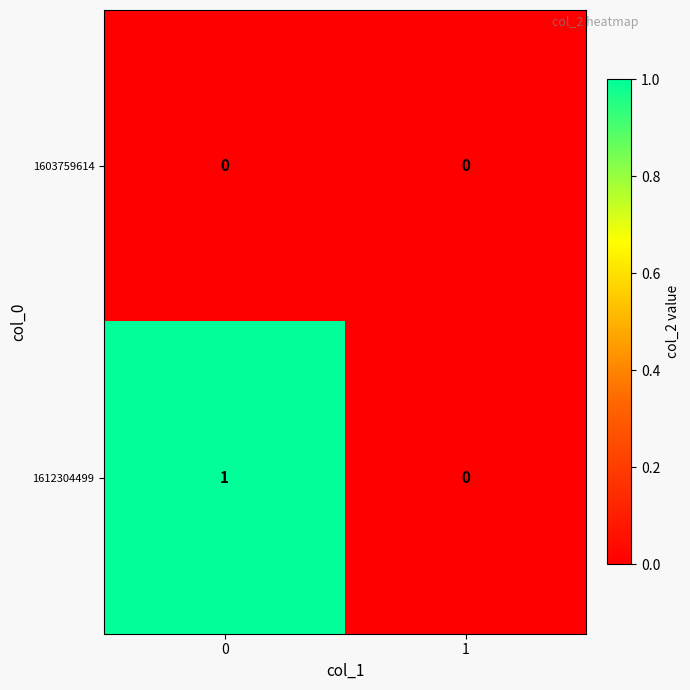

Reading right to left, what are all the values shown in this chart?

1603759614: 0	0
1612304499: 0	1